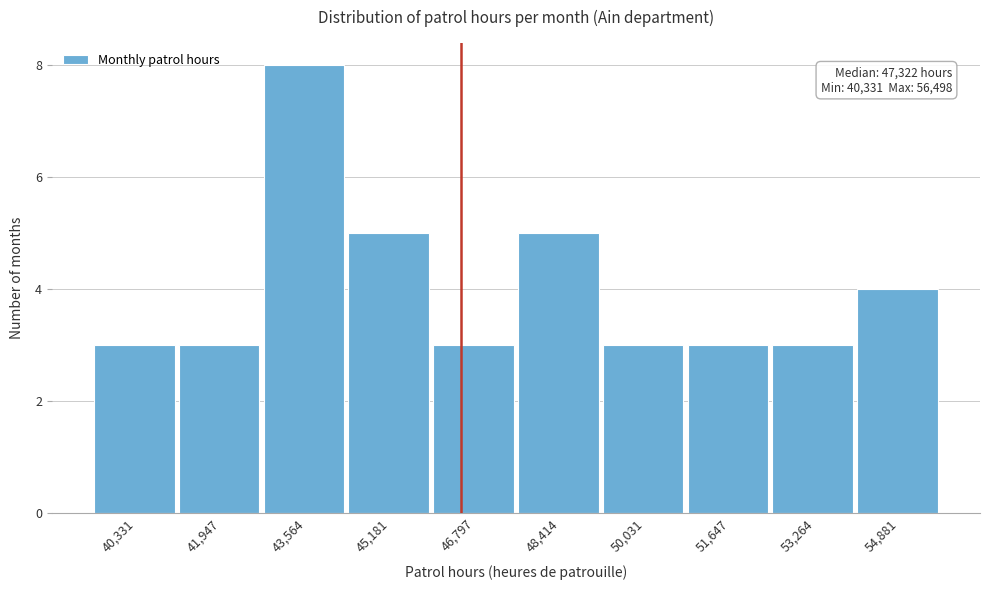

Reading right to left, list all the values displayed in this chart.

54,881=4	53,264=3	51,647=3	50,031=3	48,414=5	46,797=3	45,181=5	43,564=8	41,947=3	40,331=3